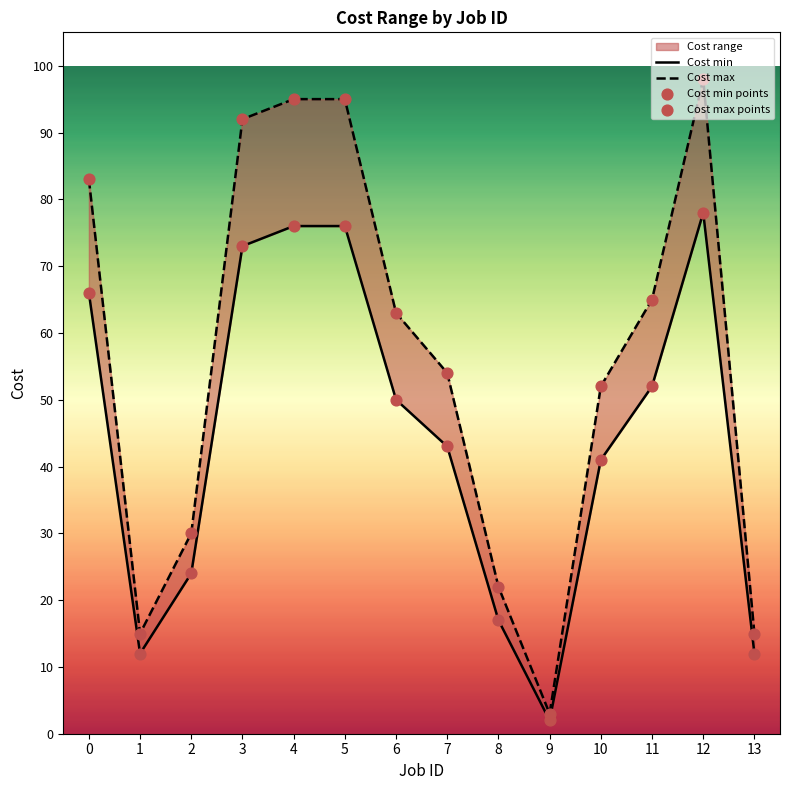

What is the total value across all series at 6?

226